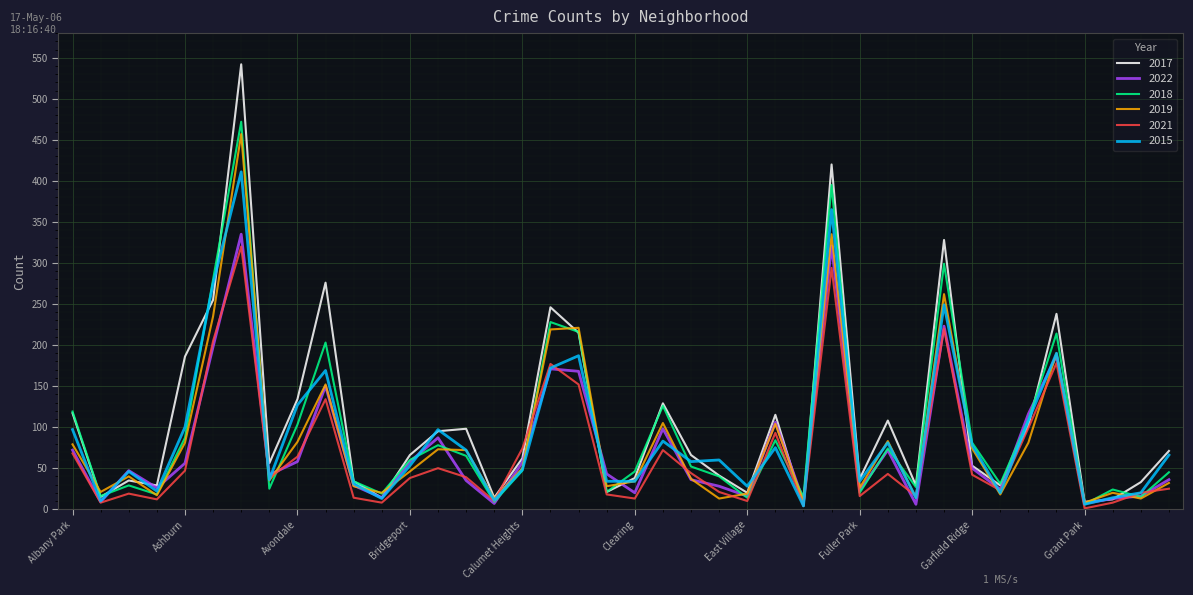

Which series has the largest range (max minus min)?

2017